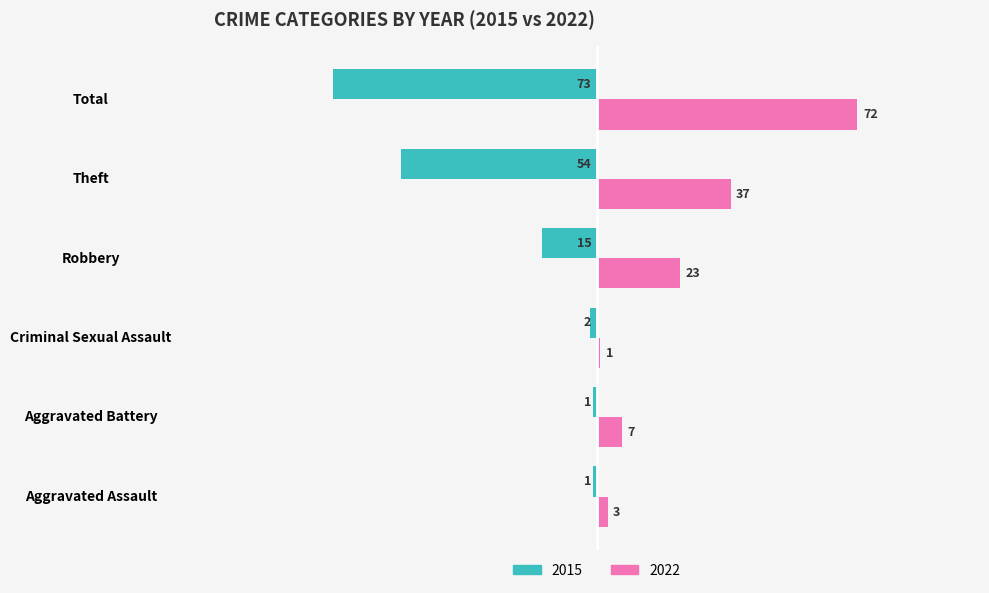

What is the total value across all series at Aggravated Battery?

6